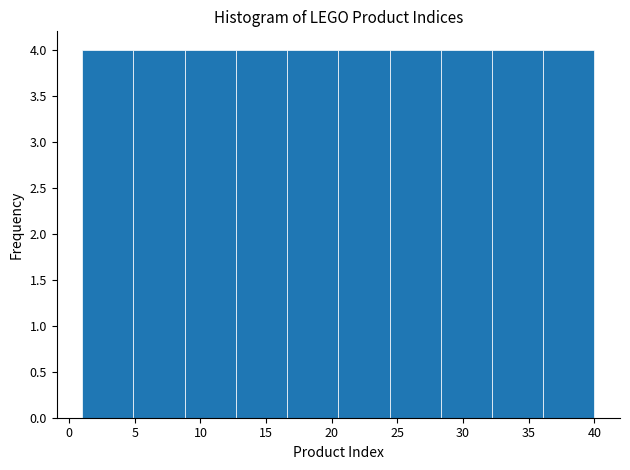

Reading left to right, list every bar in this chart as the range it spans on the x-axis followed by its height. Neither the bar edges nor the heights are printed on the chart, so give them approximately, as read against the axes.

1.0 to 4.9: 4
4.9 to 8.8: 4
8.8 to 12.7: 4
12.7 to 16.6: 4
16.6 to 20.5: 4
20.5 to 24.4: 4
24.4 to 28.3: 4
28.3 to 32.2: 4
32.2 to 36.1: 4
36.1 to 40.0: 4